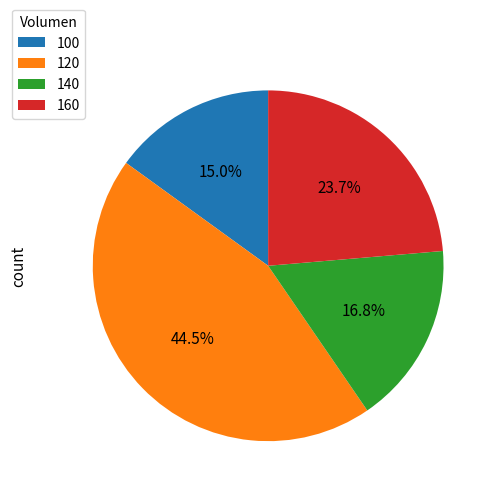

What is the largest slice in the pie chart?

120